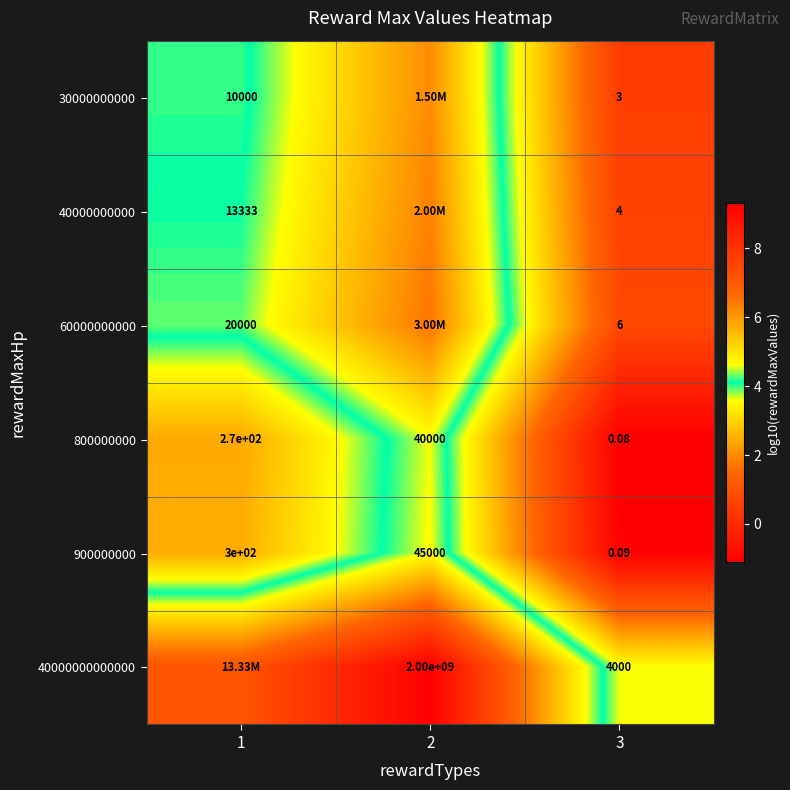

Is it true that 60000000000 equals 1.3 at 3?

False